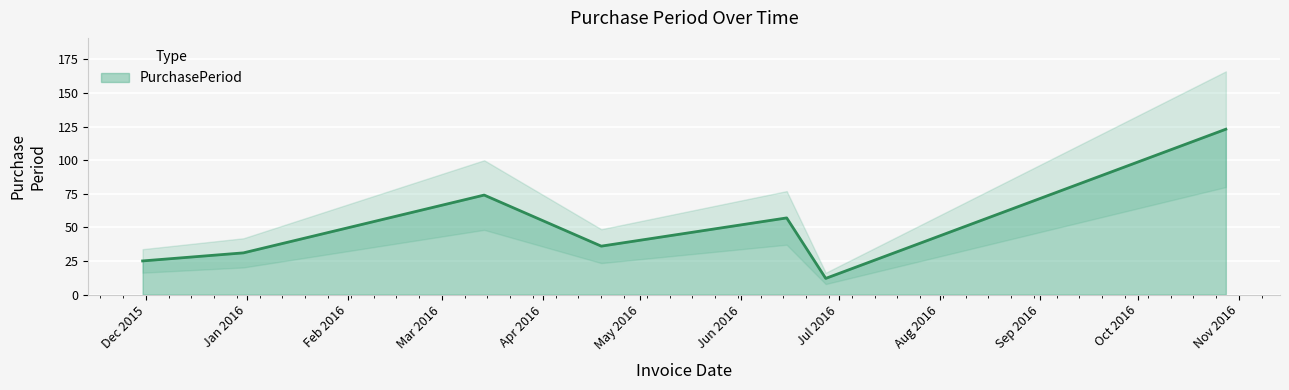

Between 2015-11-30 and 2015-12-31, which is larger?

2015-12-31